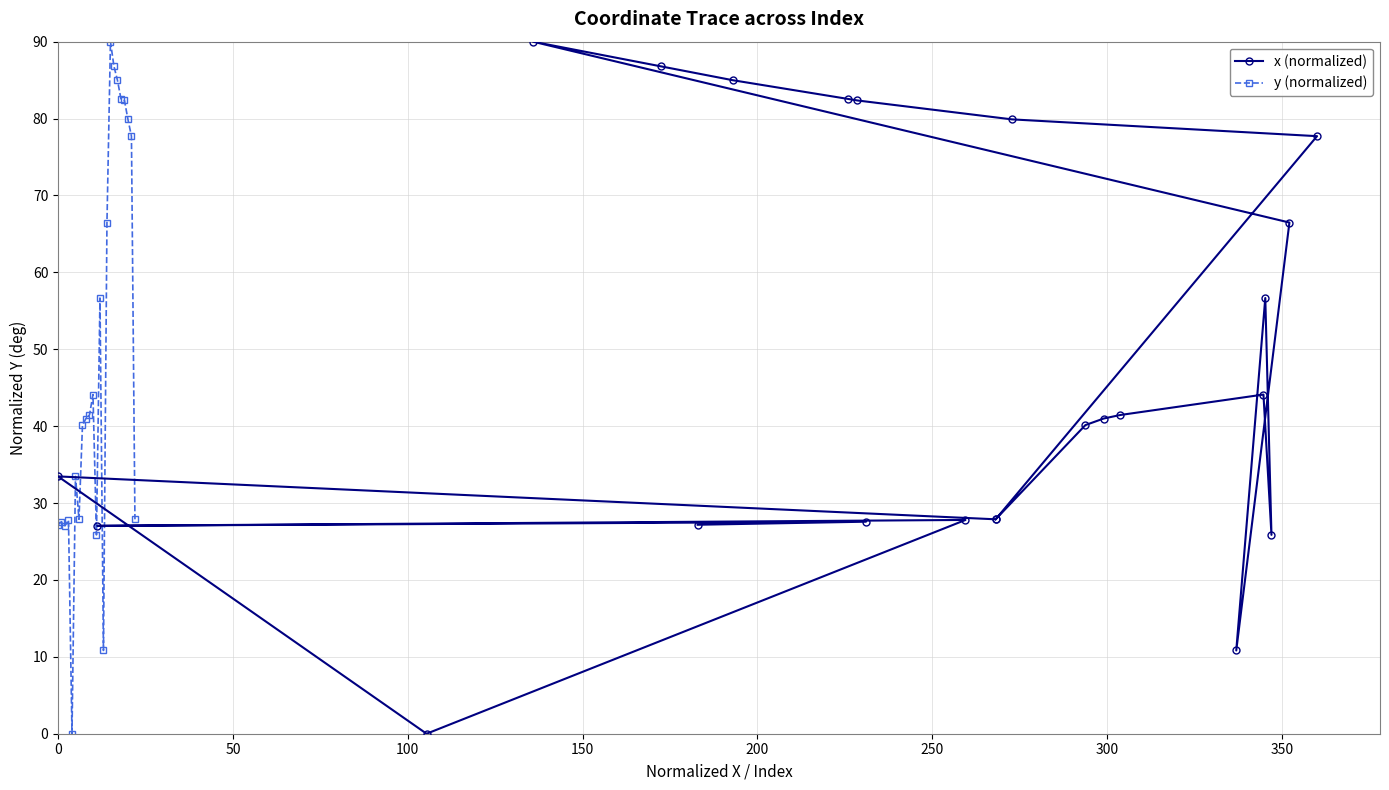

True or false: y (normalized) has more than 1 interior local peaks.

True